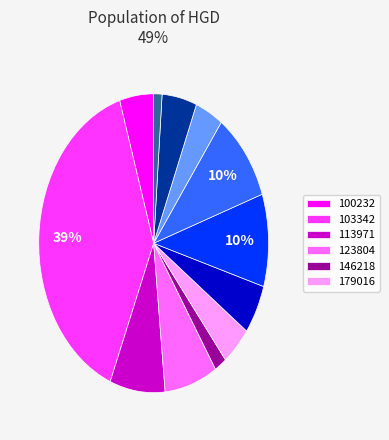

To the nearest percent, what is the average slice percentage?

8%